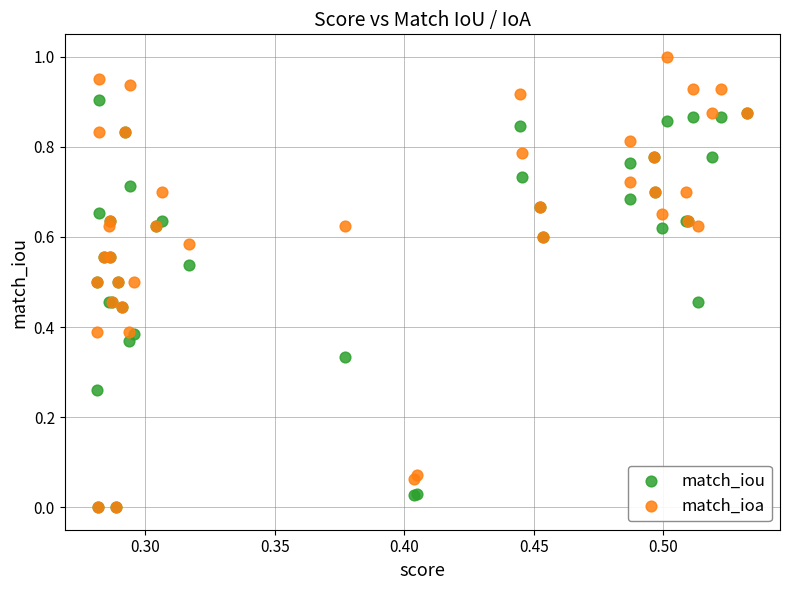

Which series has the largest Y range (max minus min)?

match_ioa